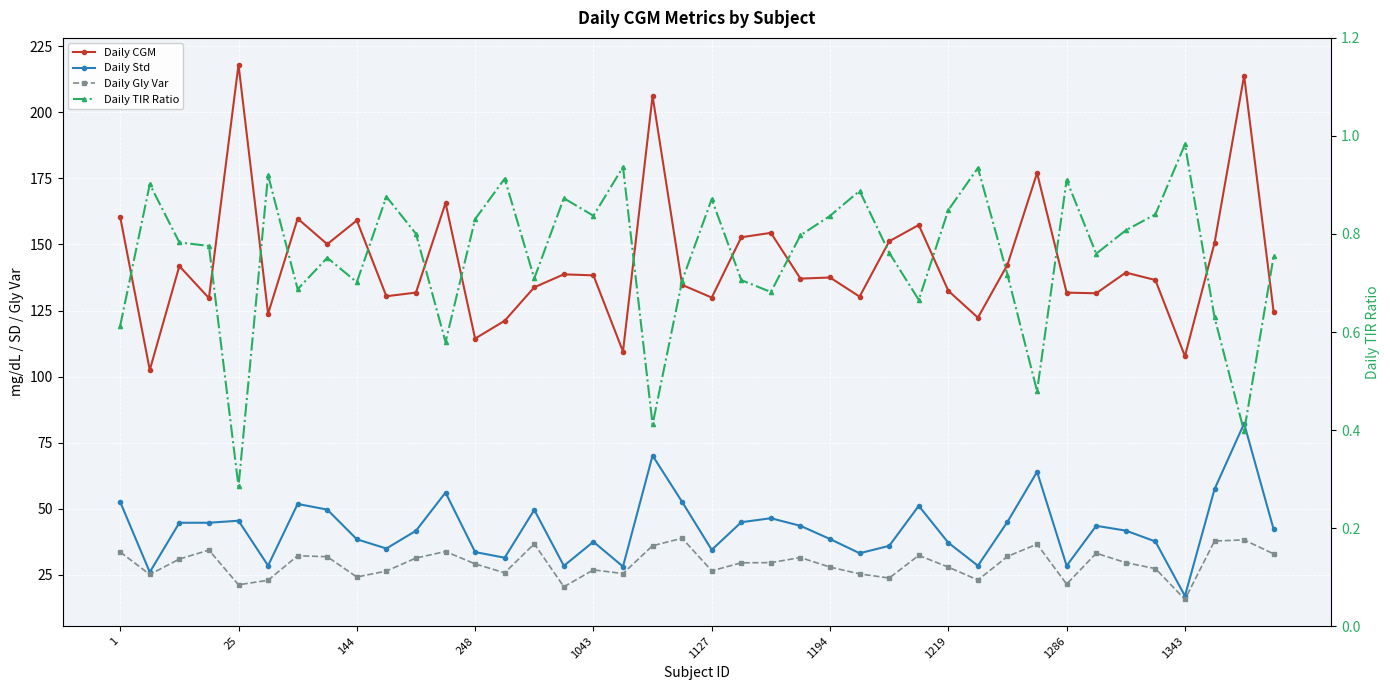

What is the value of the Daily TIR Ratio point at the 4th from the left?

0.8